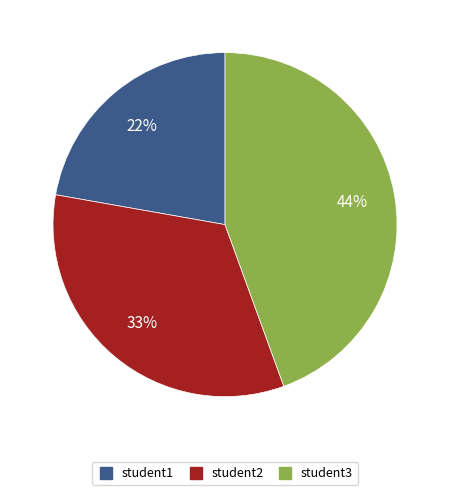

True or false: student1 accounts for 11% of the total.

False